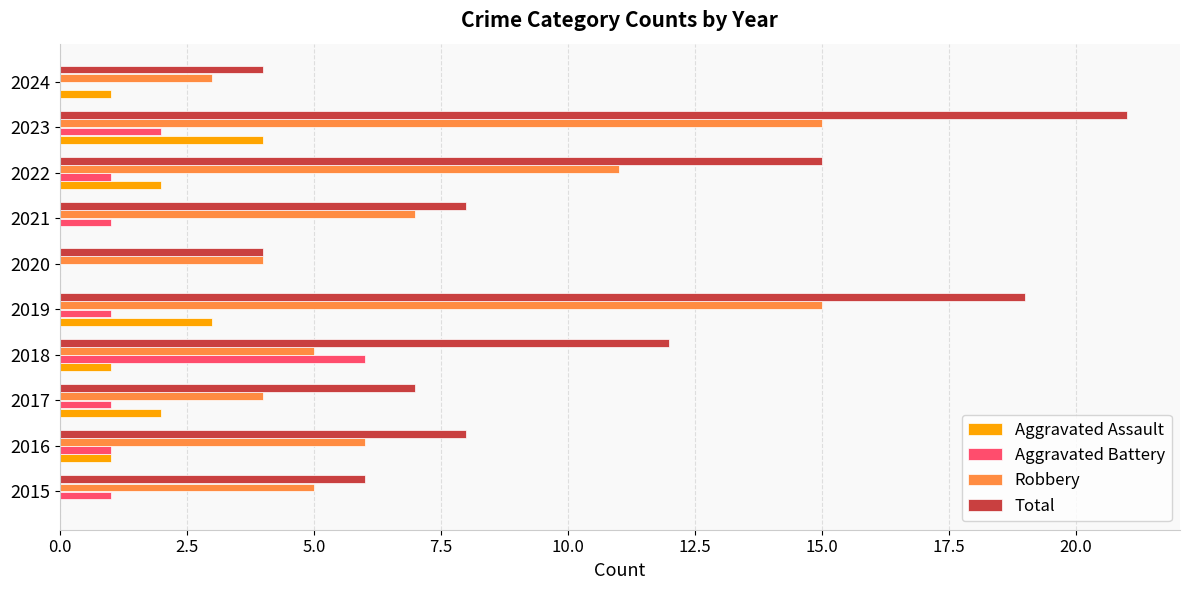

The Aggravated Assault series shows -3 at 2020. True or false?

False